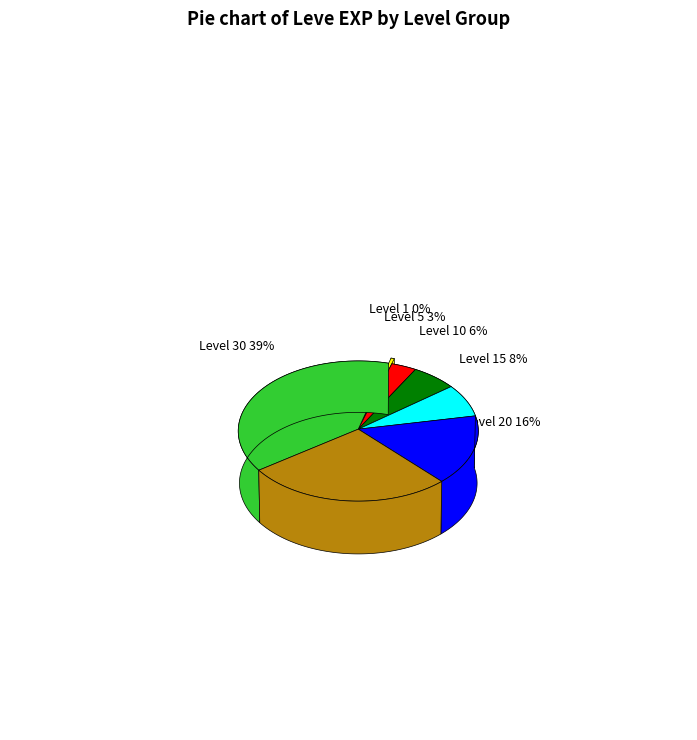

Count the number of slices in the pie.

7